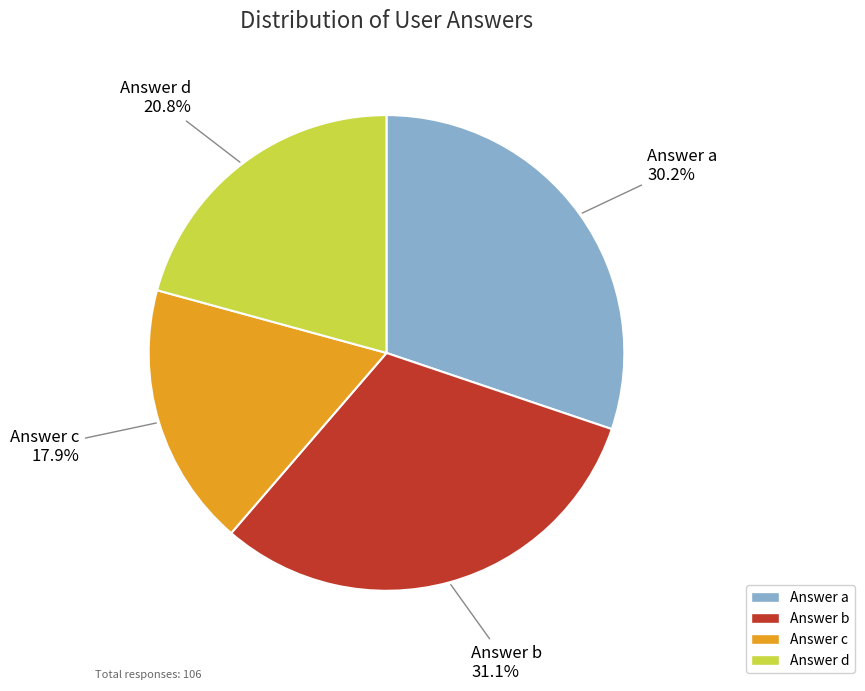

Is there any slice that represents more than half of the pie?

No